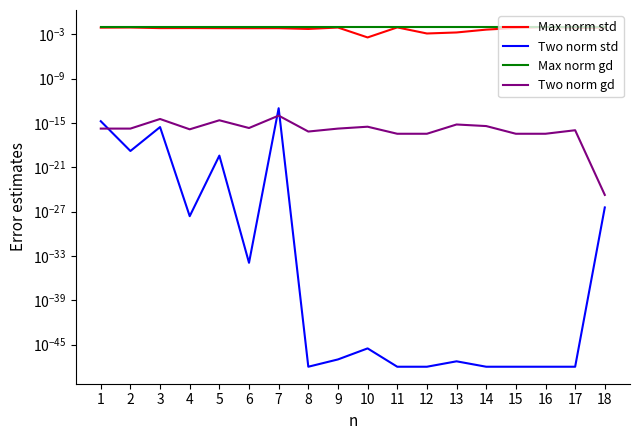

At which category does the chart reach its minimum across all series?

8